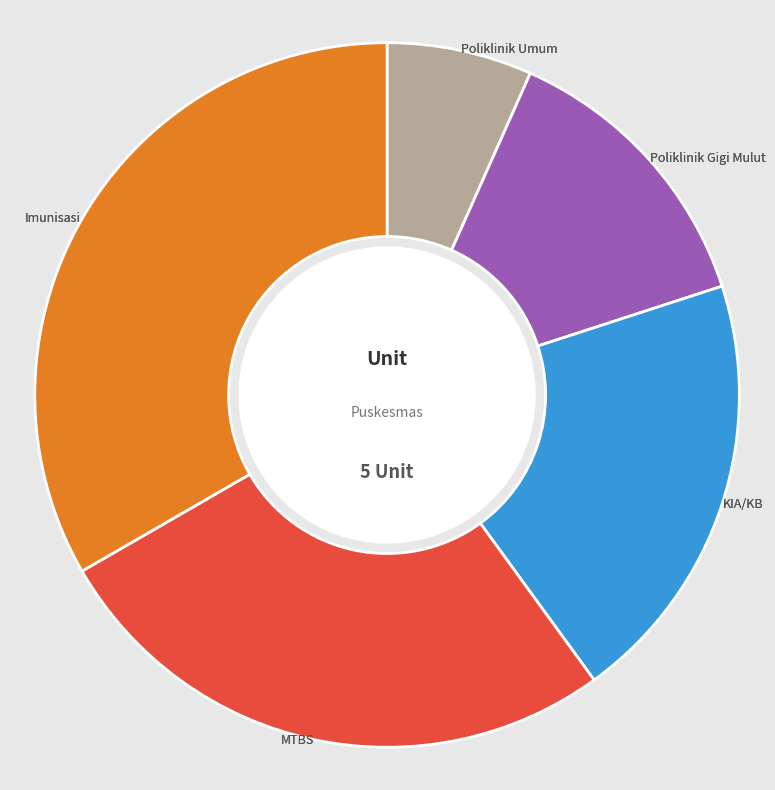

How many segments does this pie chart have?

5